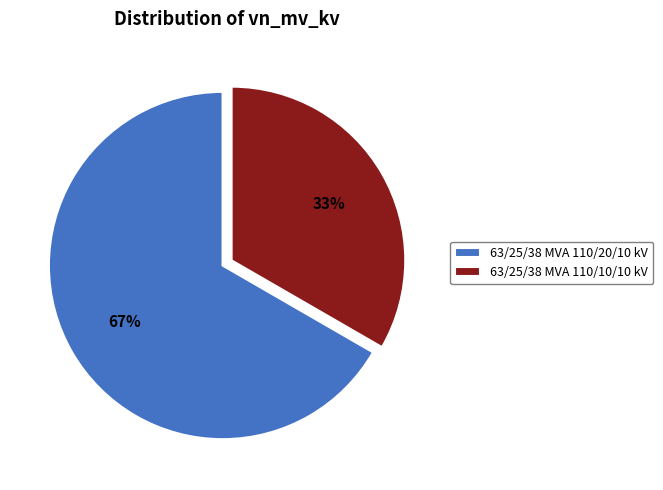

Which category has the biggest portion of the pie?

63/25/38 MVA 110/20/10 kV